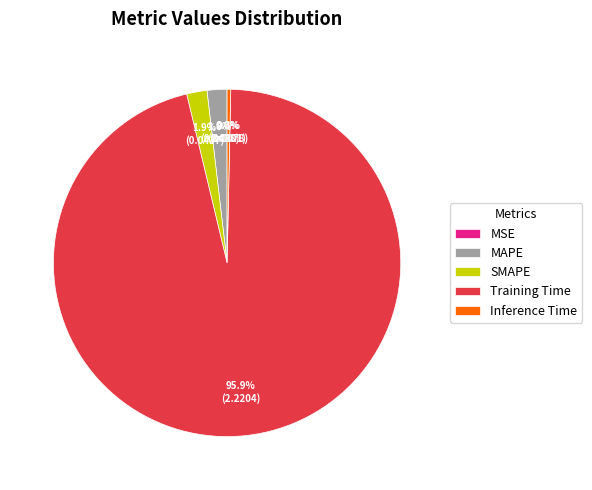

Does any single category account for the majority?

Yes